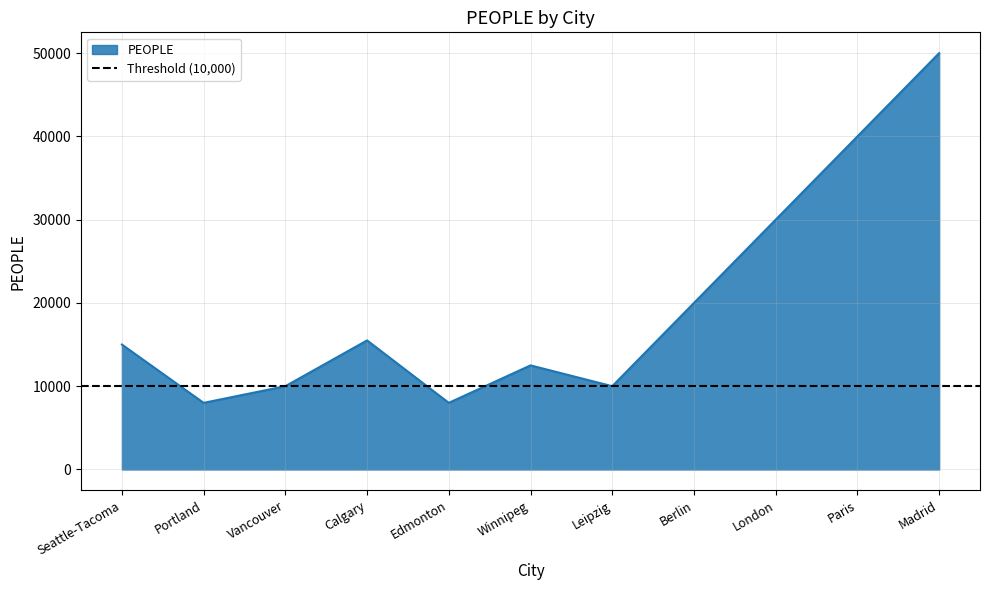

List the labels in order of value, smallest first.

Portland, Edmonton, Vancouver, Leipzig, Winnipeg, Seattle-Tacoma, Calgary, Berlin, London, Paris, Madrid